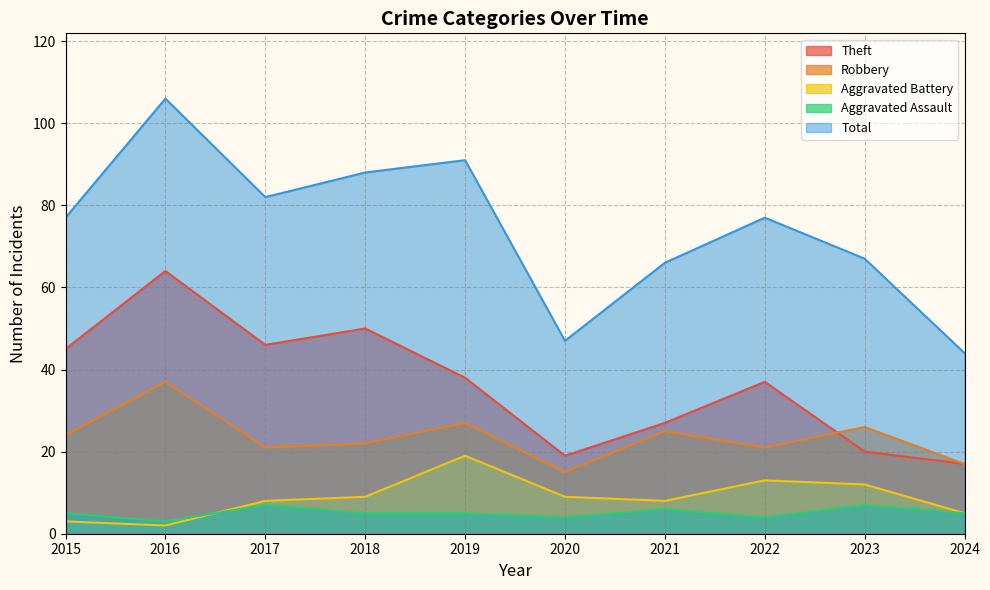

Is it true that Aggravated Assault equals 5 at 2015?

True